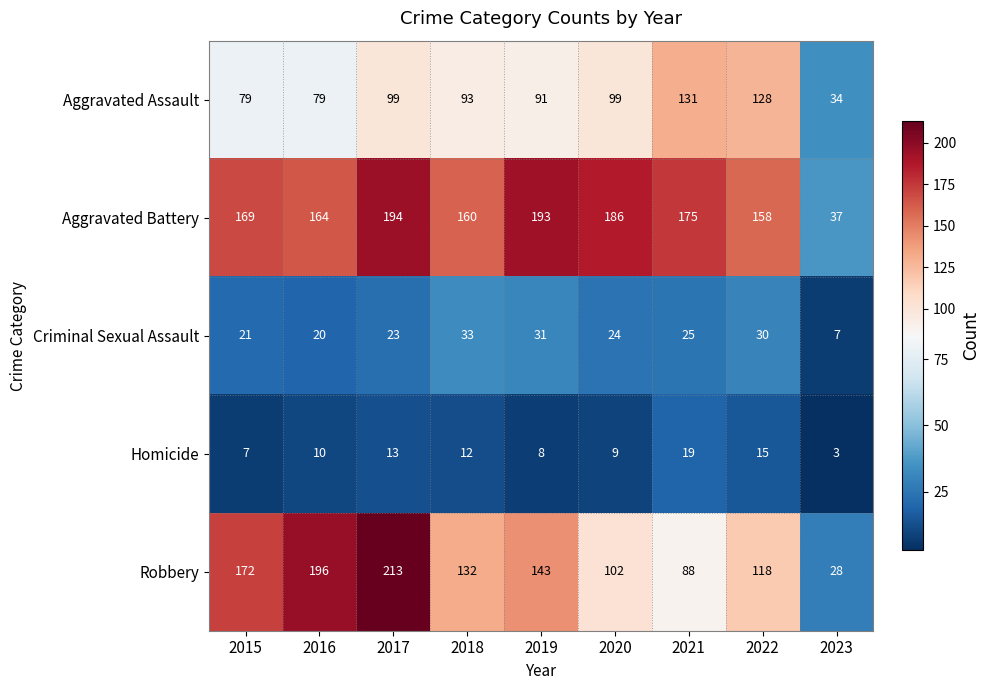

What is the difference between the maximum and minimum values in the Homicide series?

16